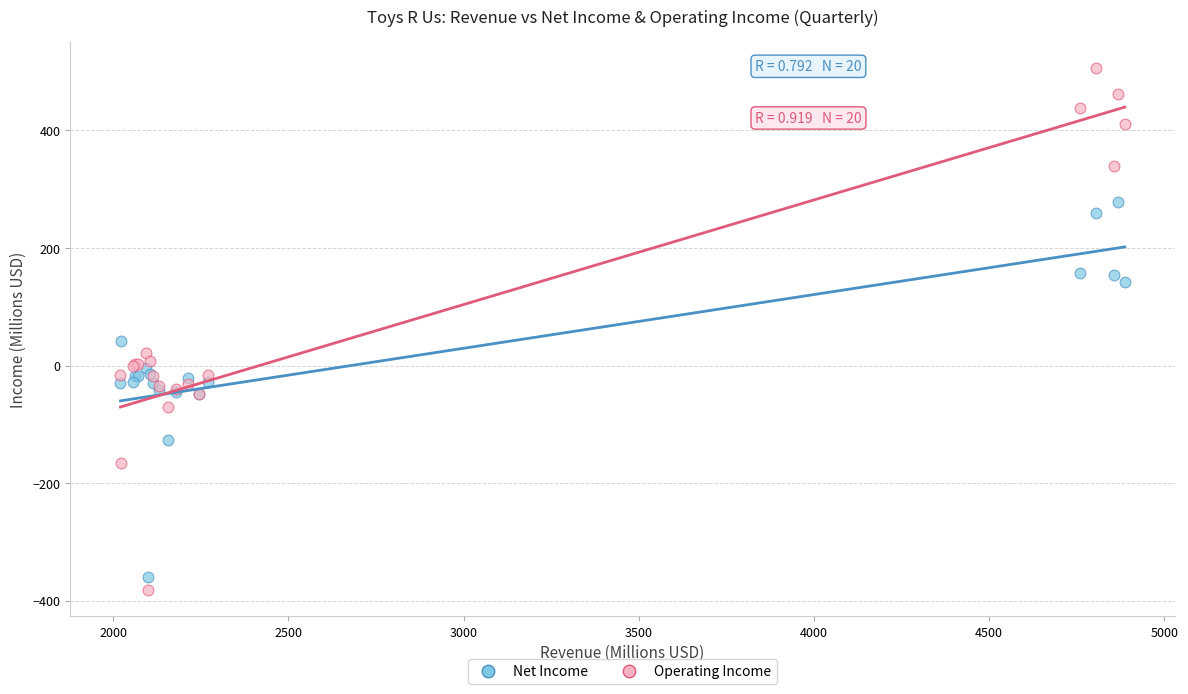

Which series has the widest spread of Y values?

Operating Income